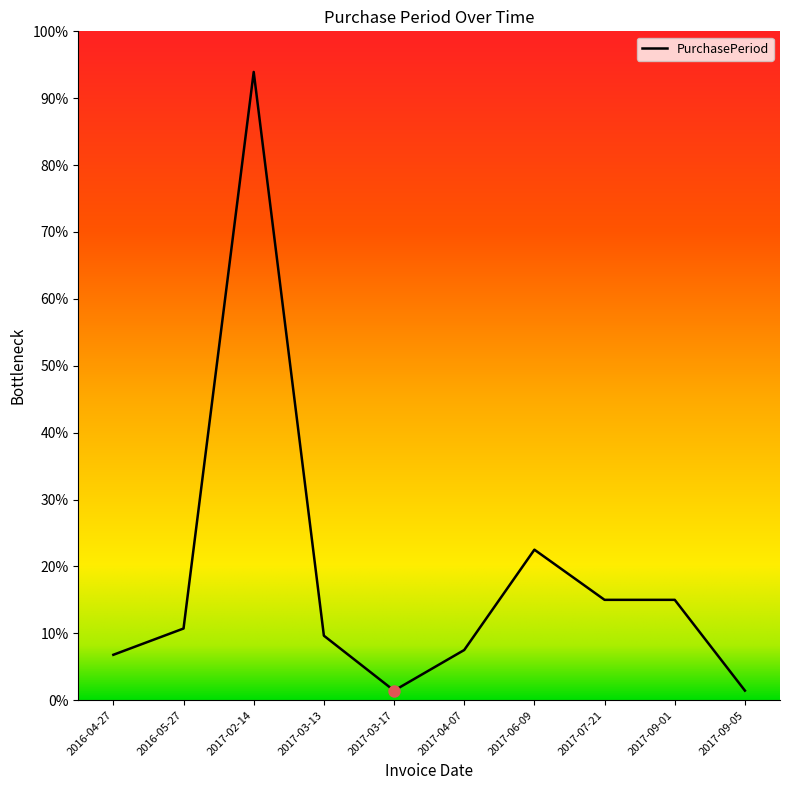

Between 2017-06-09 and 2016-04-27, which is larger?

2017-06-09